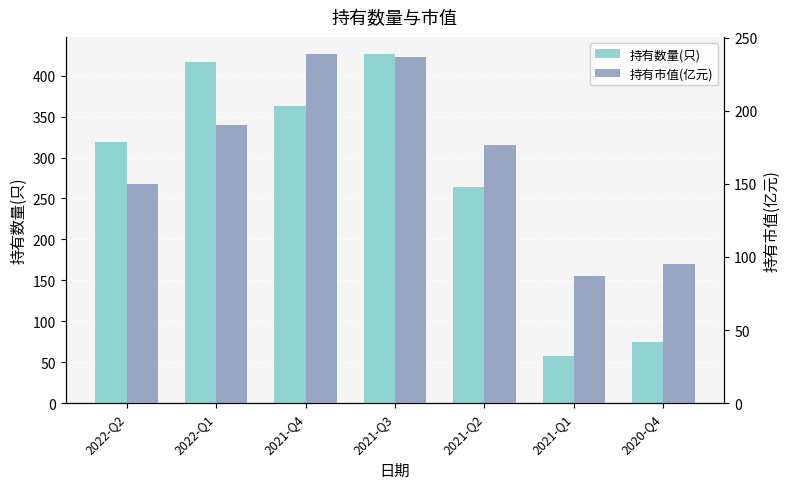

Is it true that 持有市值(亿元) equals 62.6 at 2022-Q2?

False